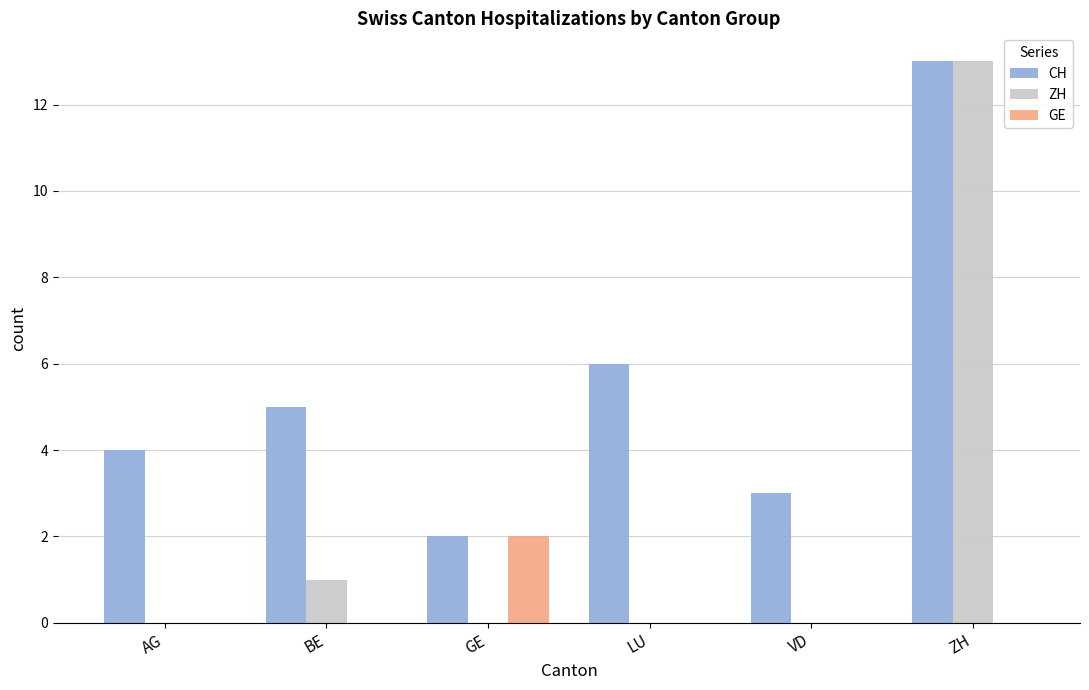

Count the number of categories in the chart.

6